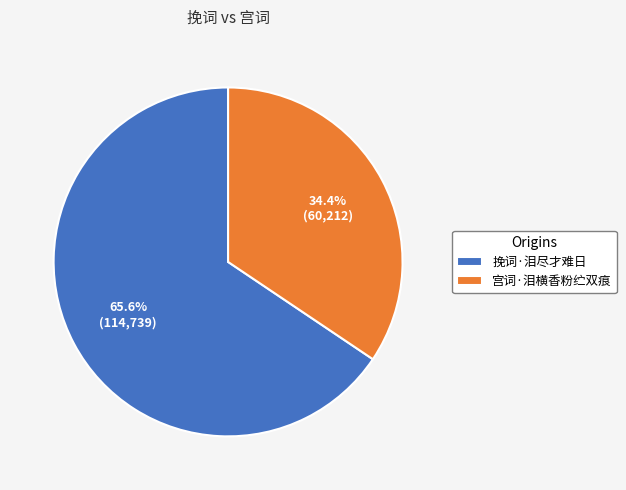

Does 挽词·泪尽才难日 account for over 50% of the chart?

Yes